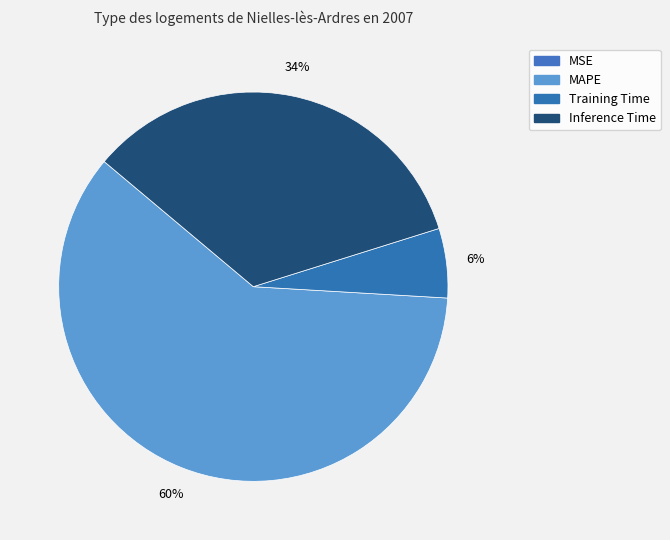

Which category has the biggest portion of the pie?

MAPE